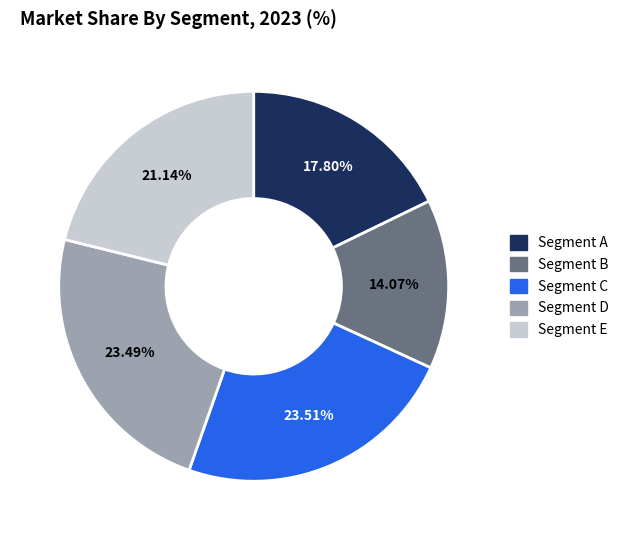

To the nearest percent, what is the difference between the largest and smallest slice percentages?

9%